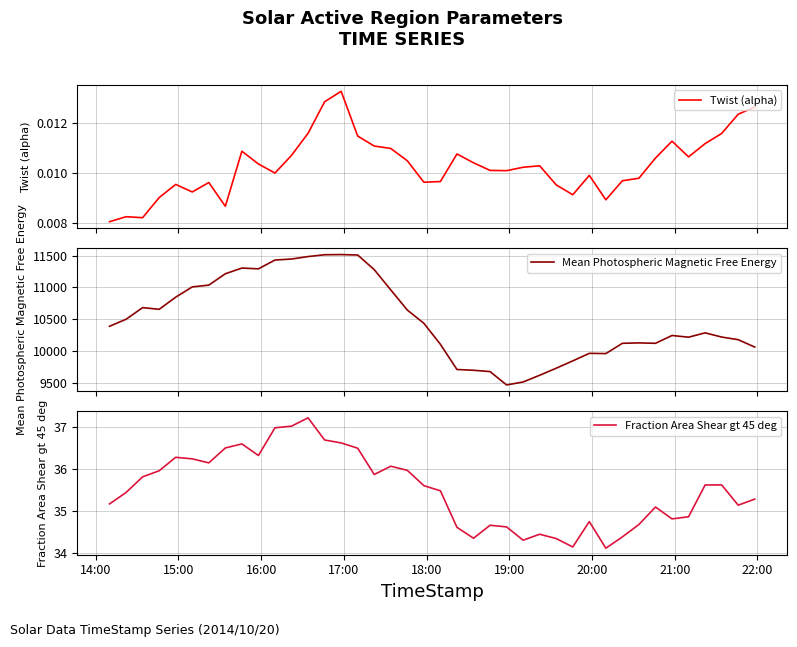

True or false: Mean Photospheric Magnetic Free Energy and Fraction Area Shear gt 45 deg intersect in this chart.

False